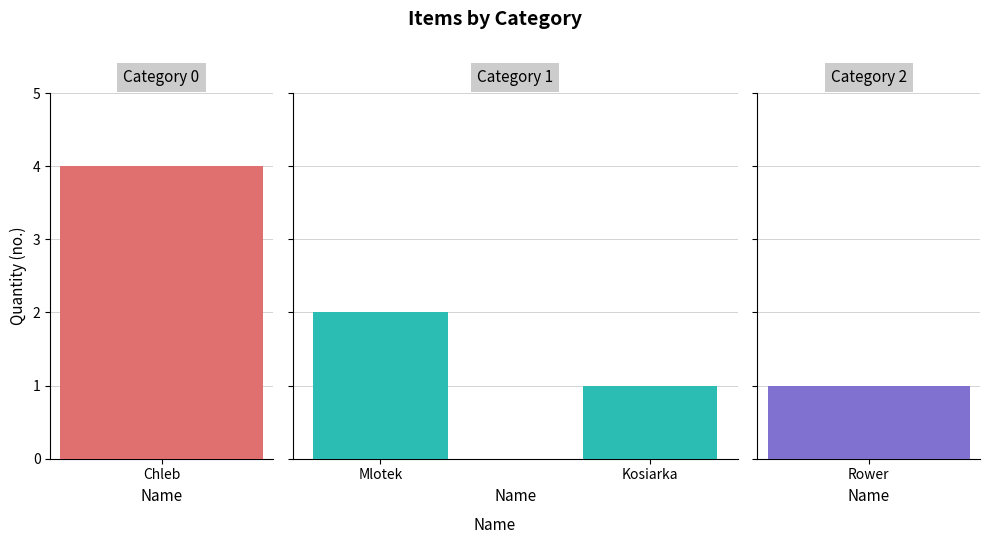

At which category does the chart reach its minimum across all series?

Kosiarka